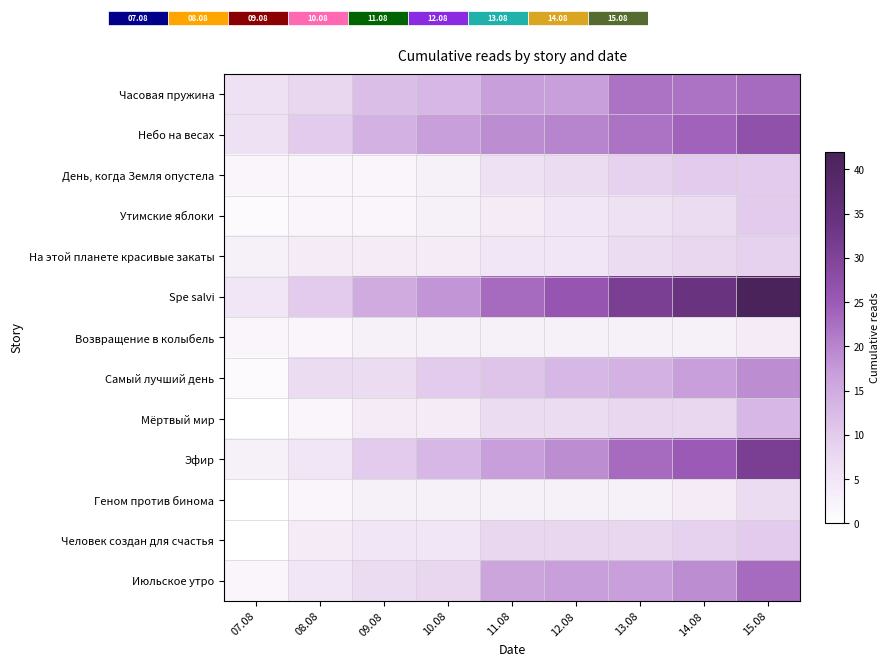

Is it true that На этой планете красивые закаты equals 8 at 14.08?

True